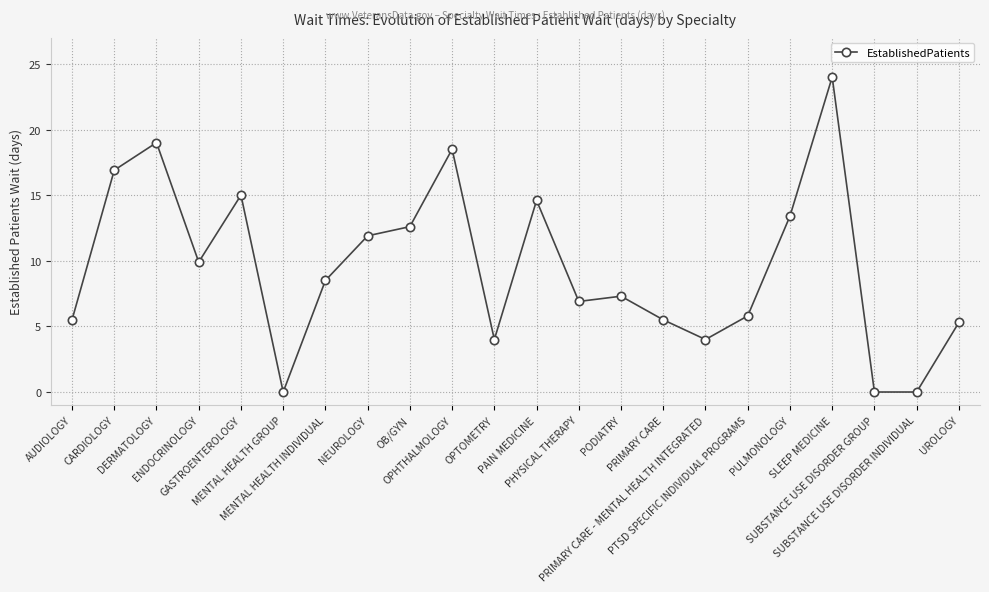

What is the value of the 5th point from the left?

15.0